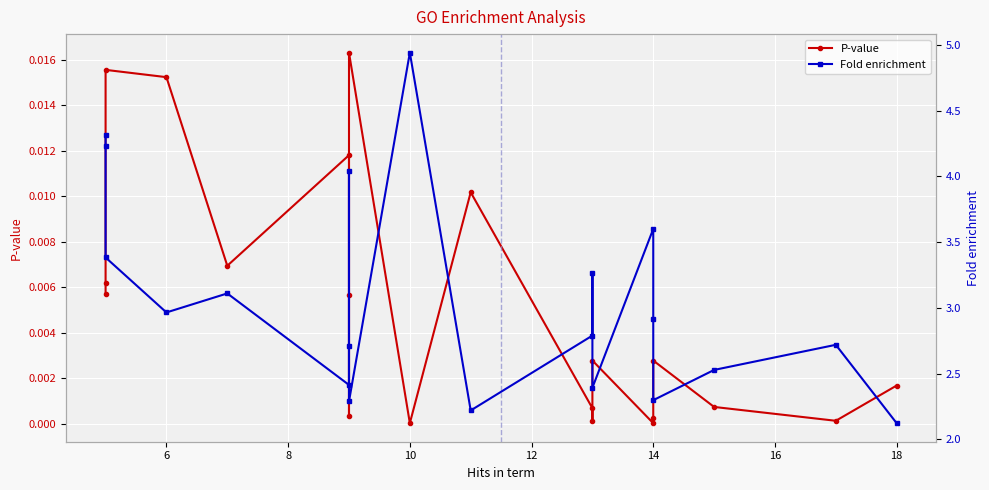

Is it true that Fold enrichment equals 0.6 at 17?

False